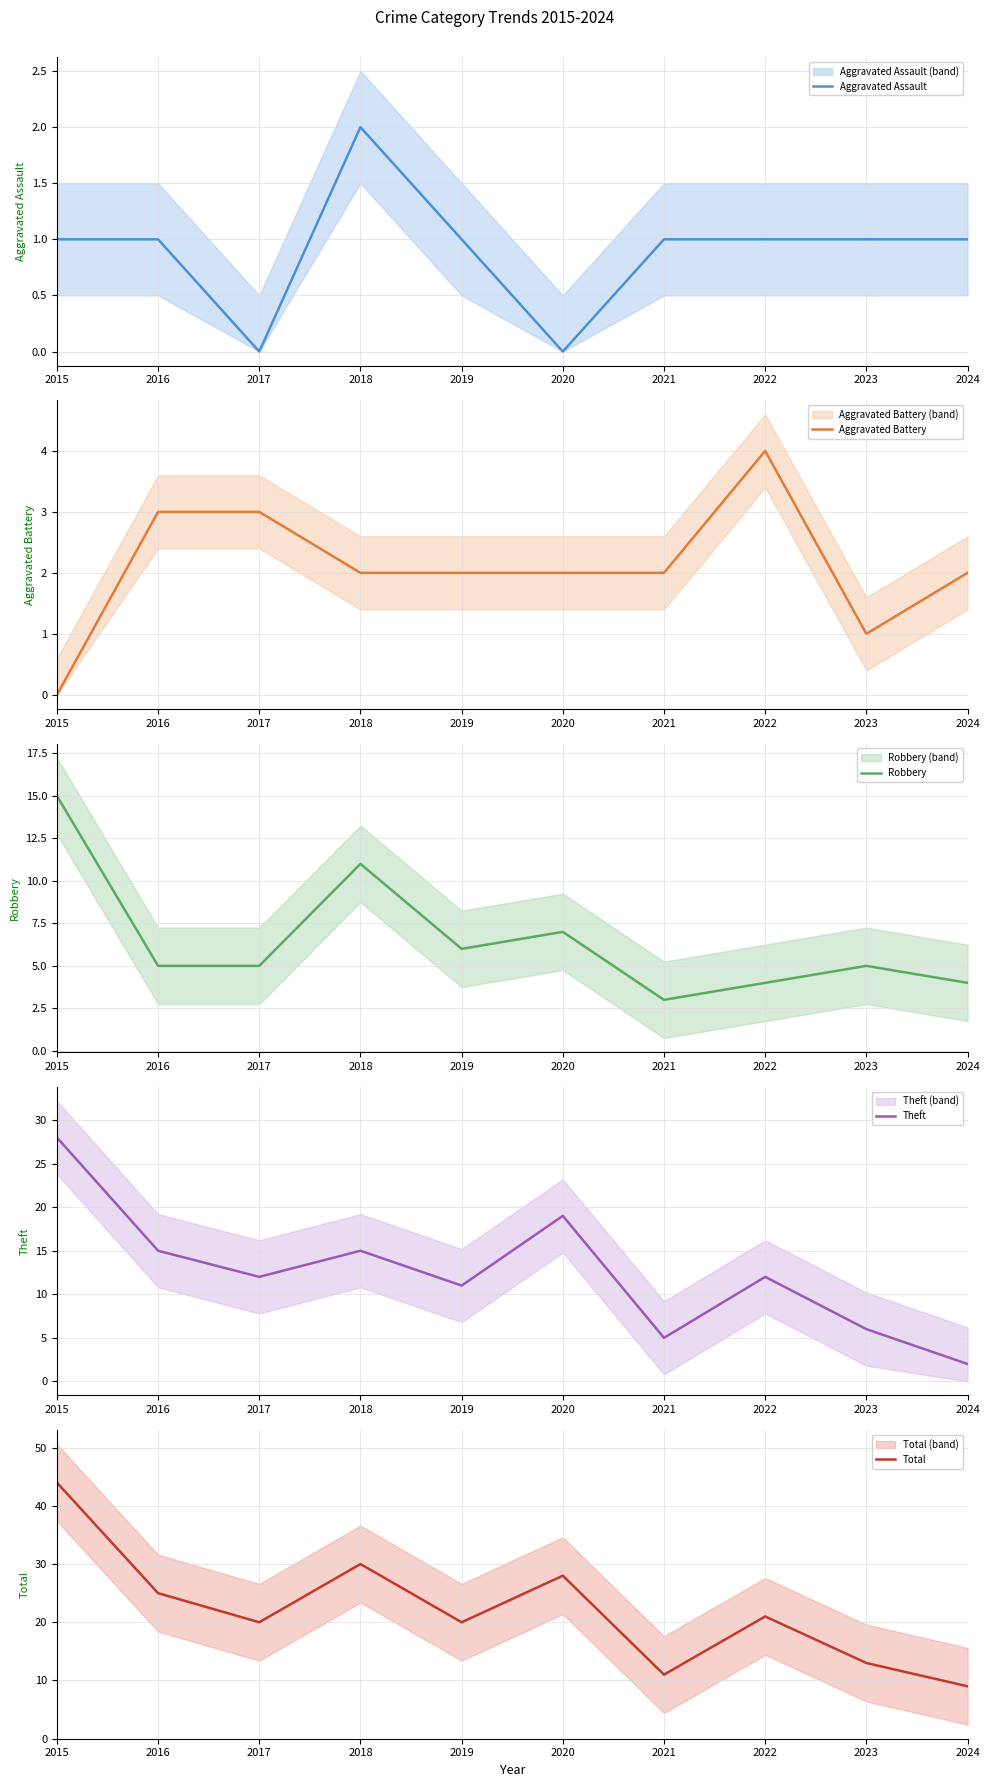

What is the difference between the maximum and minimum values in the Aggravated Assault series?

2